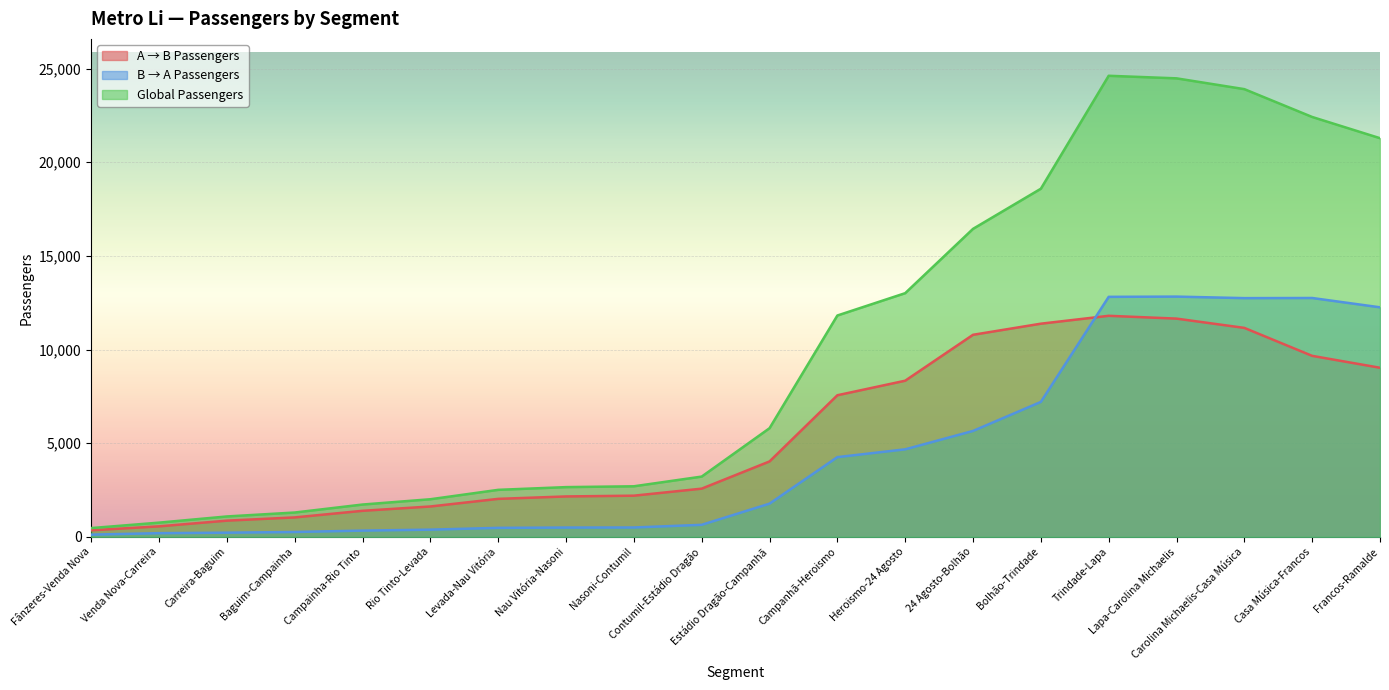

How many interior local peaks does the B → A Passengers series have?

2